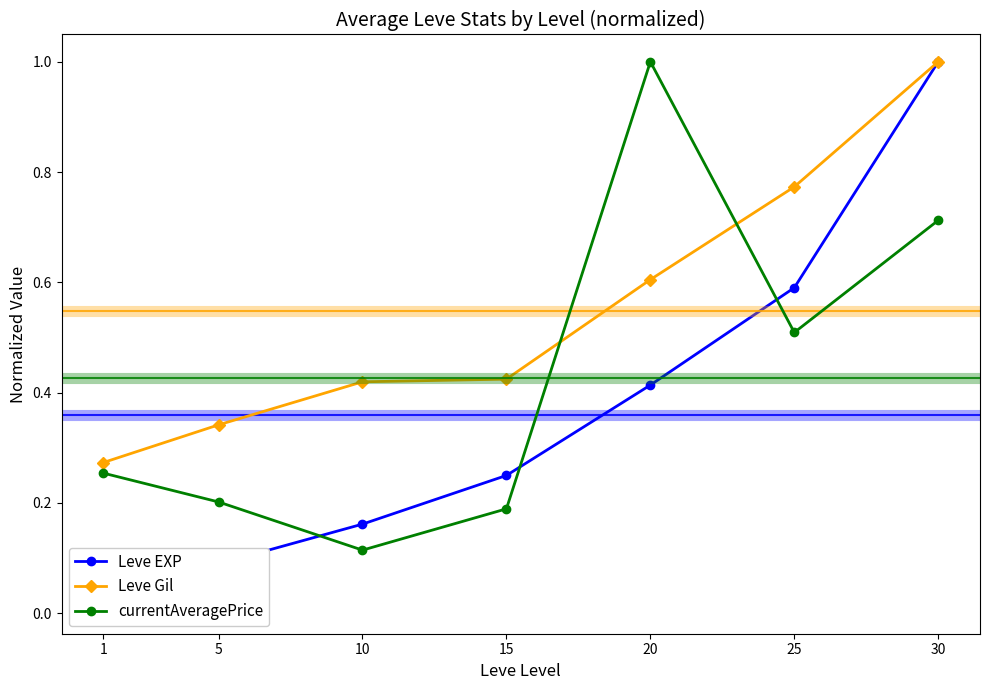

True or false: Leve Gil and Leve EXP intersect in this chart.

False